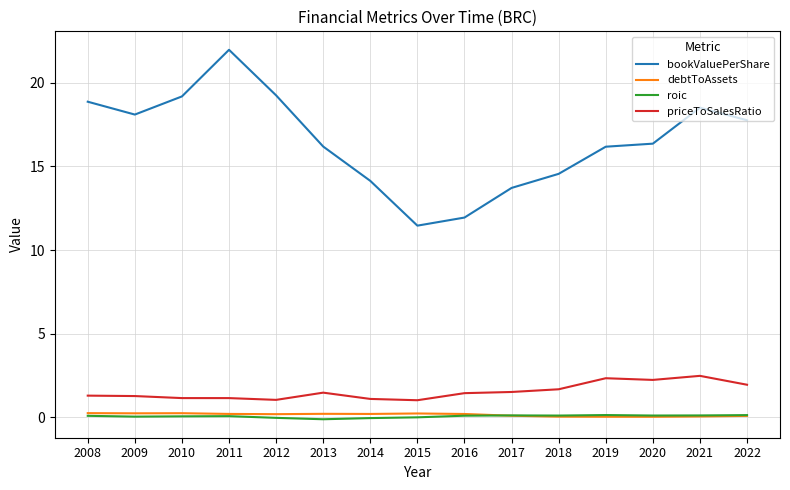

Does the chart display data point markers on the line(s)?

No